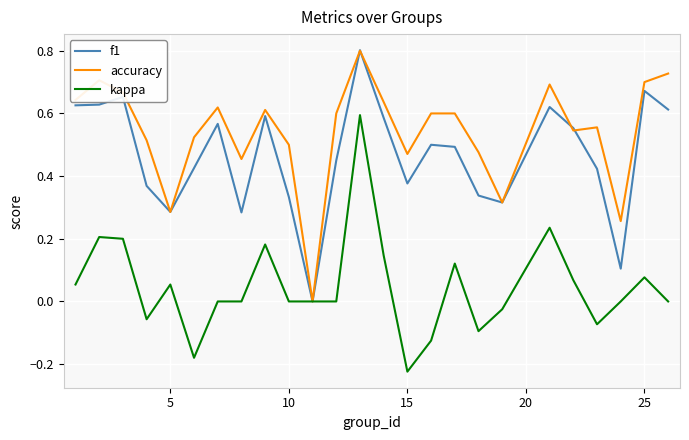

What is the difference between the maximum and minimum values in the f1 series?

0.8